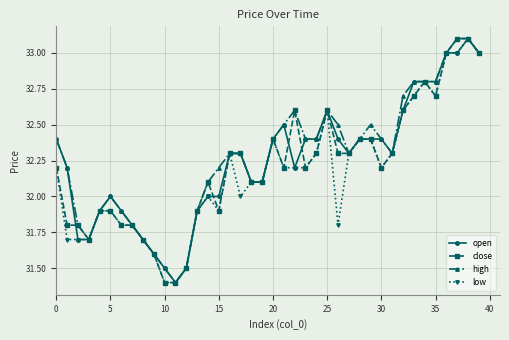

Which series has the largest total across all categories?

high